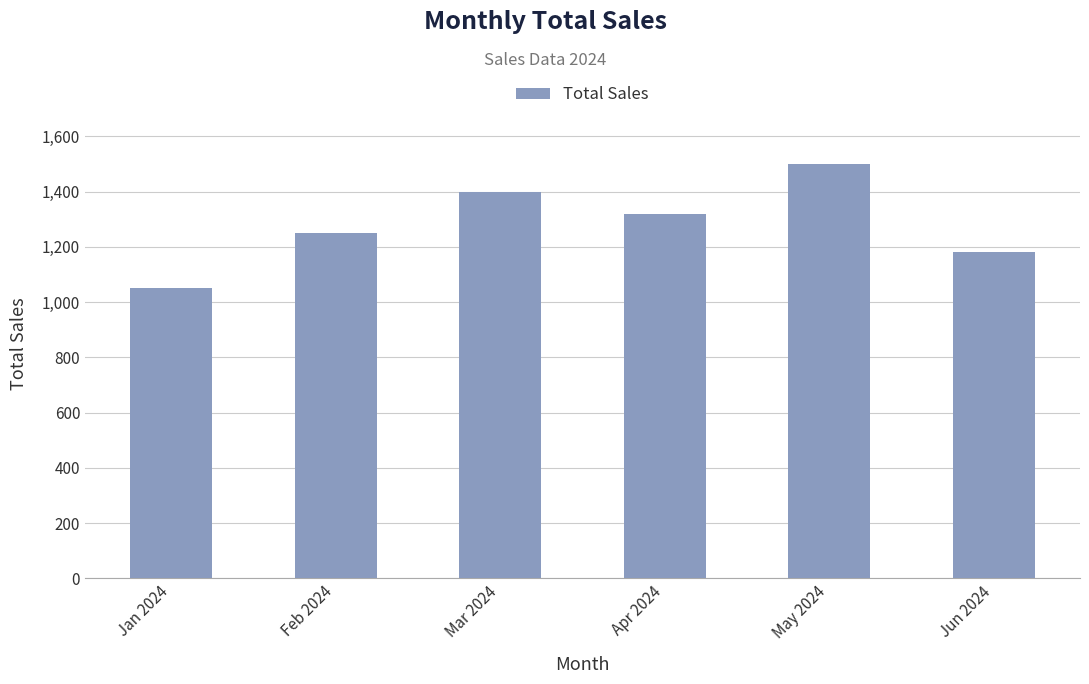

At which category does the chart reach its peak across all series?

May 2024